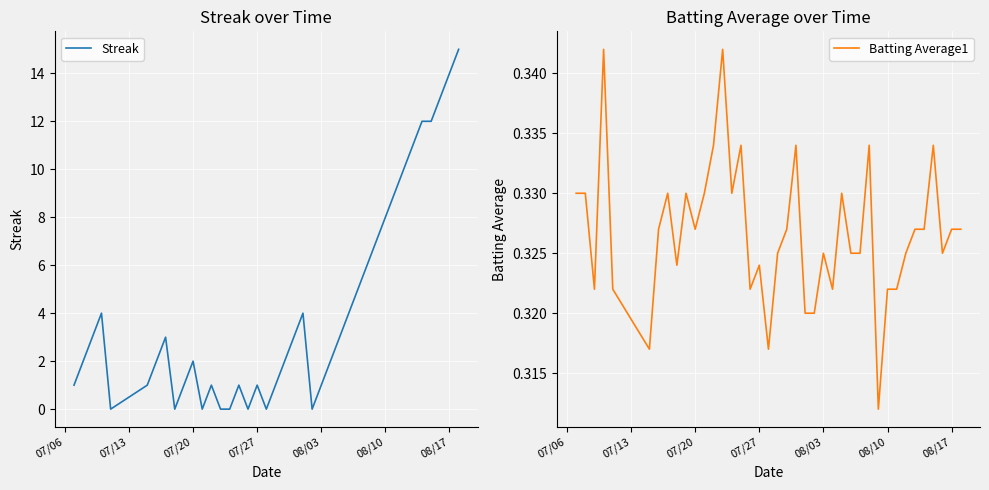

Which series has the widest spread of values?

Streak